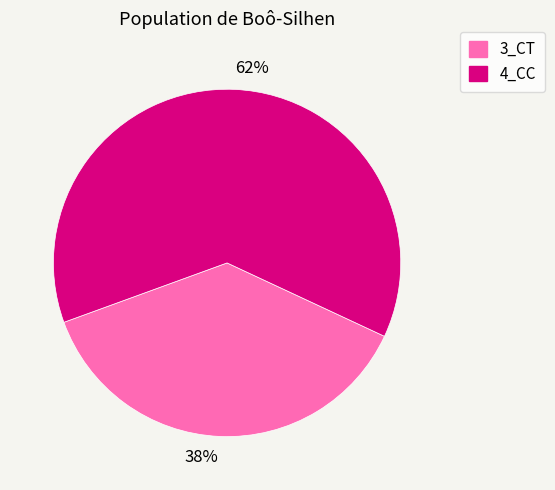

Which category has the biggest portion of the pie?

62%